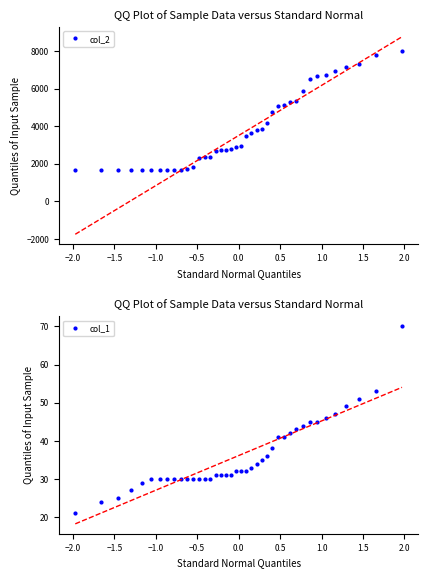

True or false: col_1 and col_2 cross at least once.

False